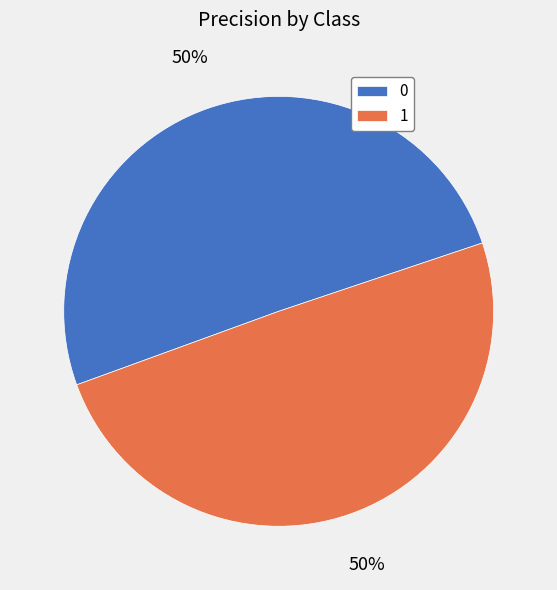

True or false: 1 accounts for 41% of the total.

False